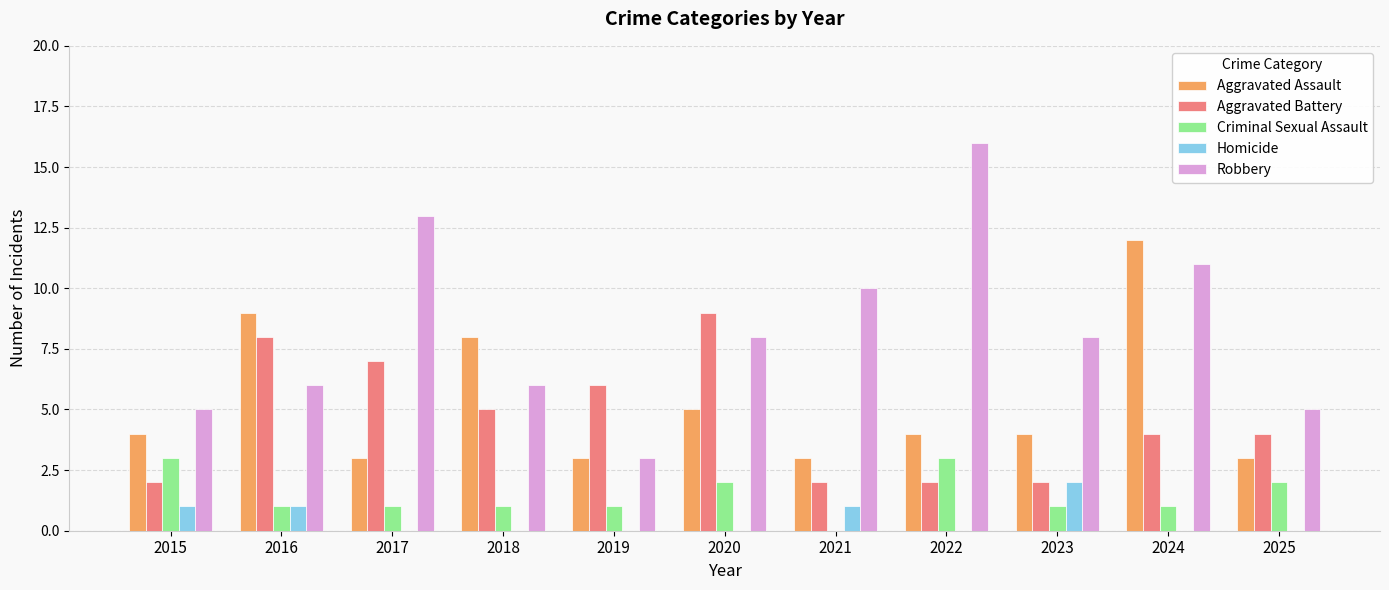

True or false: Criminal Sexual Assault has a value of 2 at 2020.

True